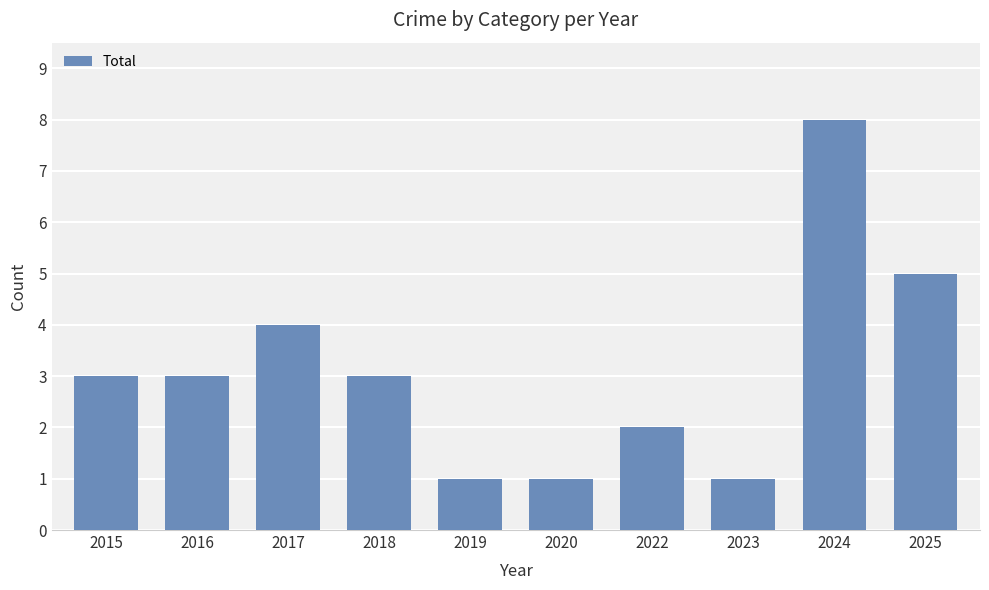

Count the values in the range 1 to 4.

8